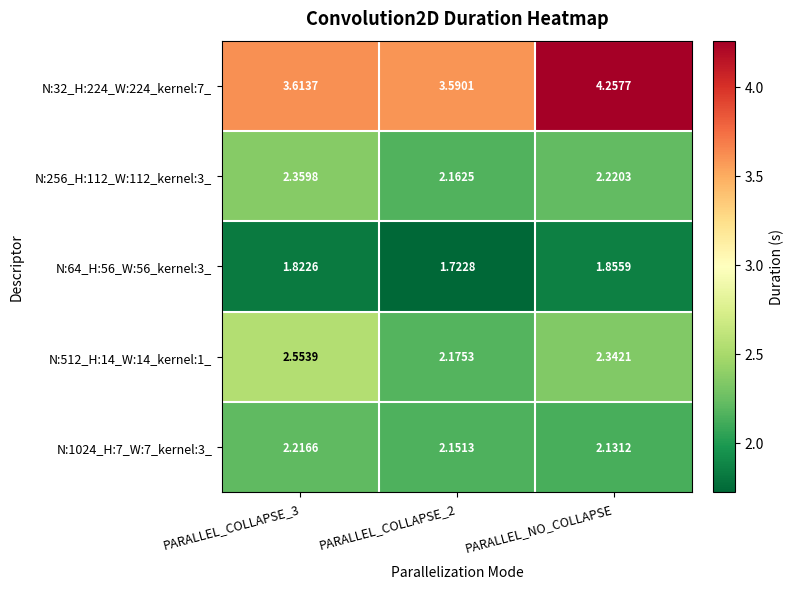

Count the number of categories in the chart.

3